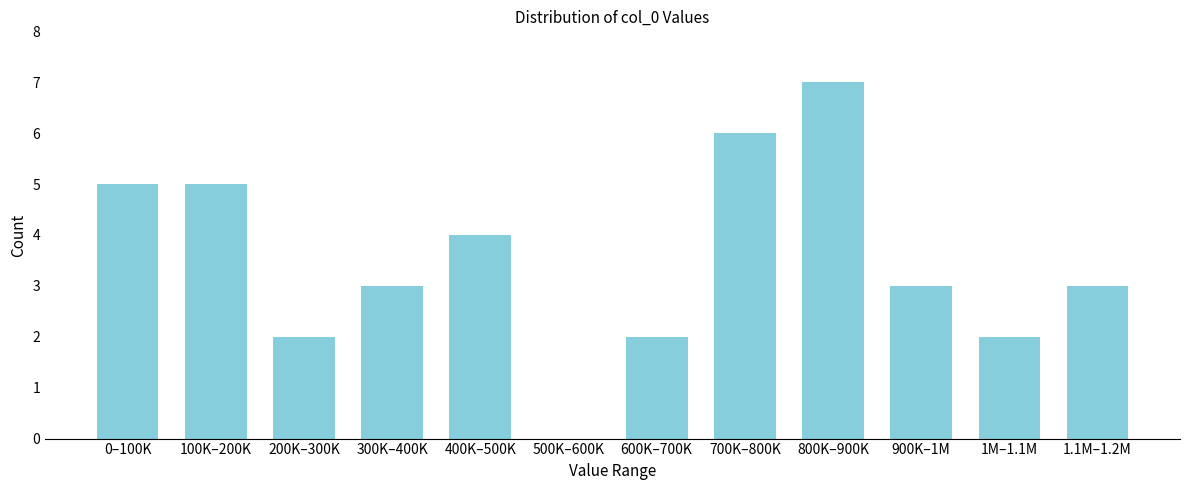

Reading left to right, extract all data points from this chart.

0–100K=5	100K–200K=5	200K–300K=2	300K–400K=3	400K–500K=4	500K–600K=0	600K–700K=2	700K–800K=6	800K–900K=7	900K–1M=3	1M–1.1M=2	1.1M–1.2M=3